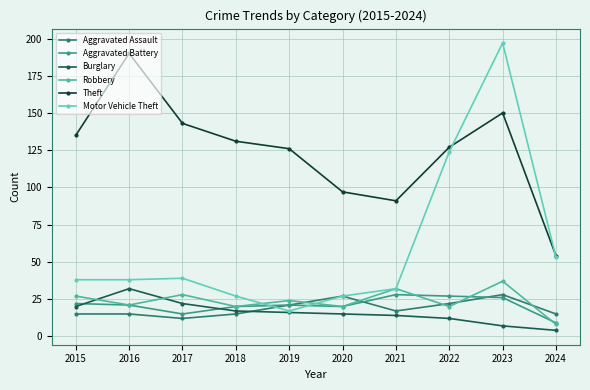

Reading right to left, extract all data points from this chart.

Aggravated Assault: 2024=15	2023=28	2022=22	2021=17	2020=27	2019=21	2018=15	2017=12	2016=15	2015=15
Aggravated Battery: 2024=9	2023=26	2022=27	2021=28	2020=20	2019=21	2018=20	2017=15	2016=21	2015=22
Burglary: 2024=4	2023=7	2022=12	2021=14	2020=15	2019=16	2018=17	2017=22	2016=32	2015=20
Robbery: 2024=8	2023=37	2022=20	2021=32	2020=20	2019=24	2018=20	2017=28	2016=21	2015=27
Theft: 2024=54	2023=150	2022=127	2021=91	2020=97	2019=126	2018=131	2017=143	2016=190	2015=135
Motor Vehicle Theft: 2024=53	2023=197	2022=124	2021=32	2020=27	2019=17	2018=27	2017=39	2016=38	2015=38